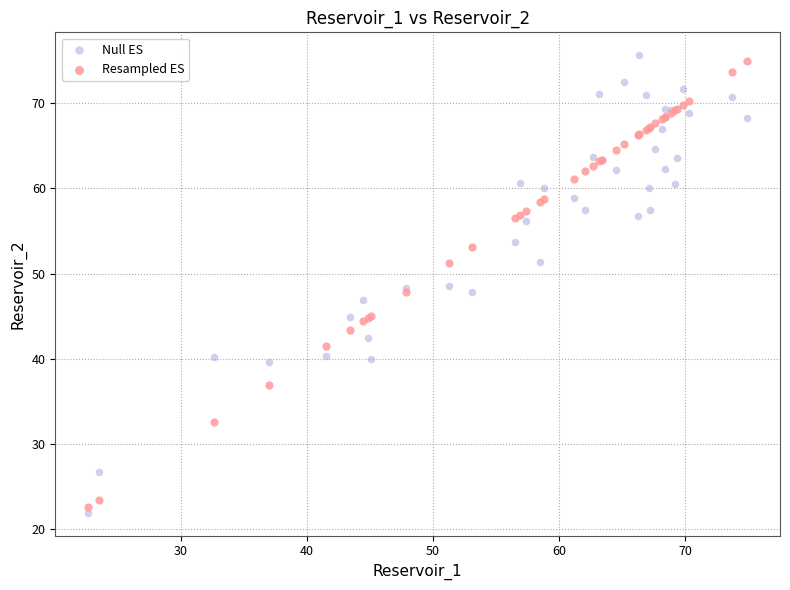

What is the X range (max minus min) for the scatter plot?

52.2